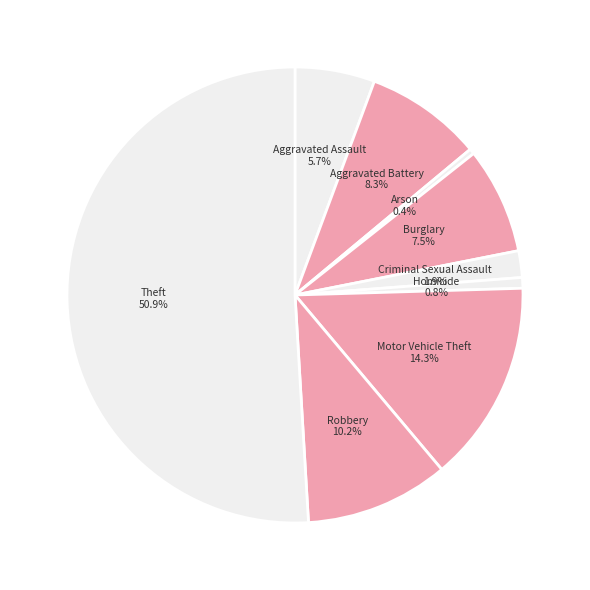

Does Motor Vehicle Theft represent more than half of the total?

No